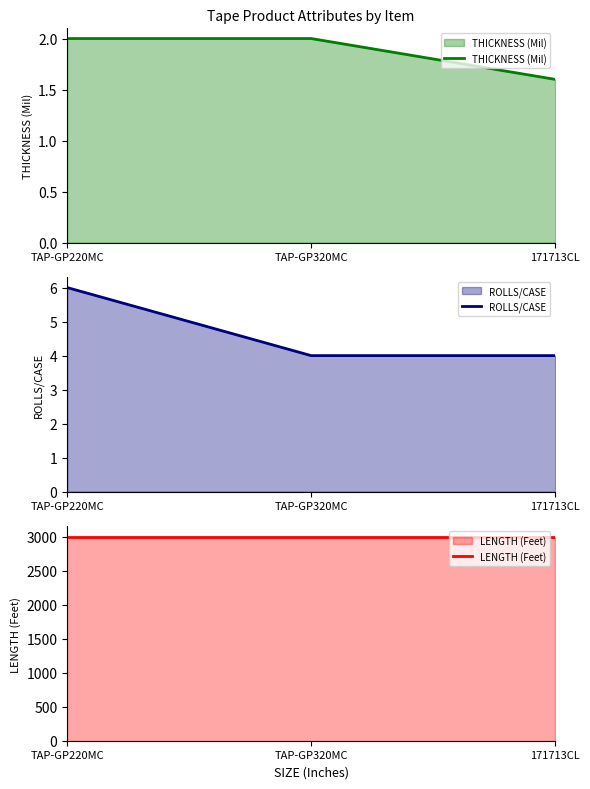

Reading left to right, what are all the values shown in this chart?

THICKNESS (Mil): 2.0	2.0	1.6
ROLLS/CASE: 6.0	4.0	4.0
LENGTH (Feet): 3000.0	3000.0	3000.0